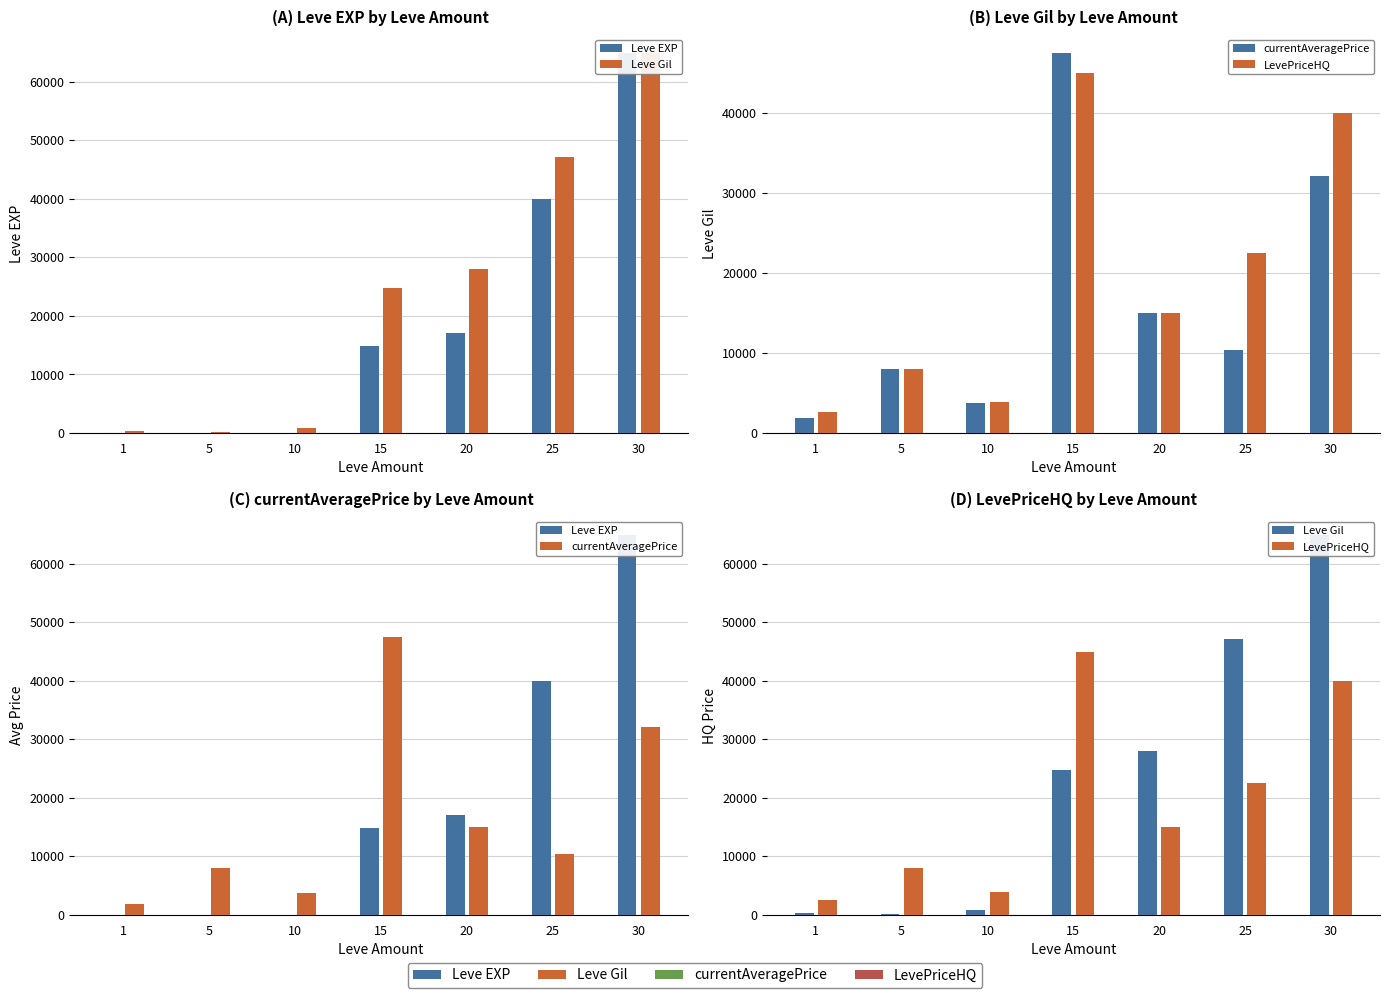

The currentAveragePrice series shows 3787 at 10. True or false?

True